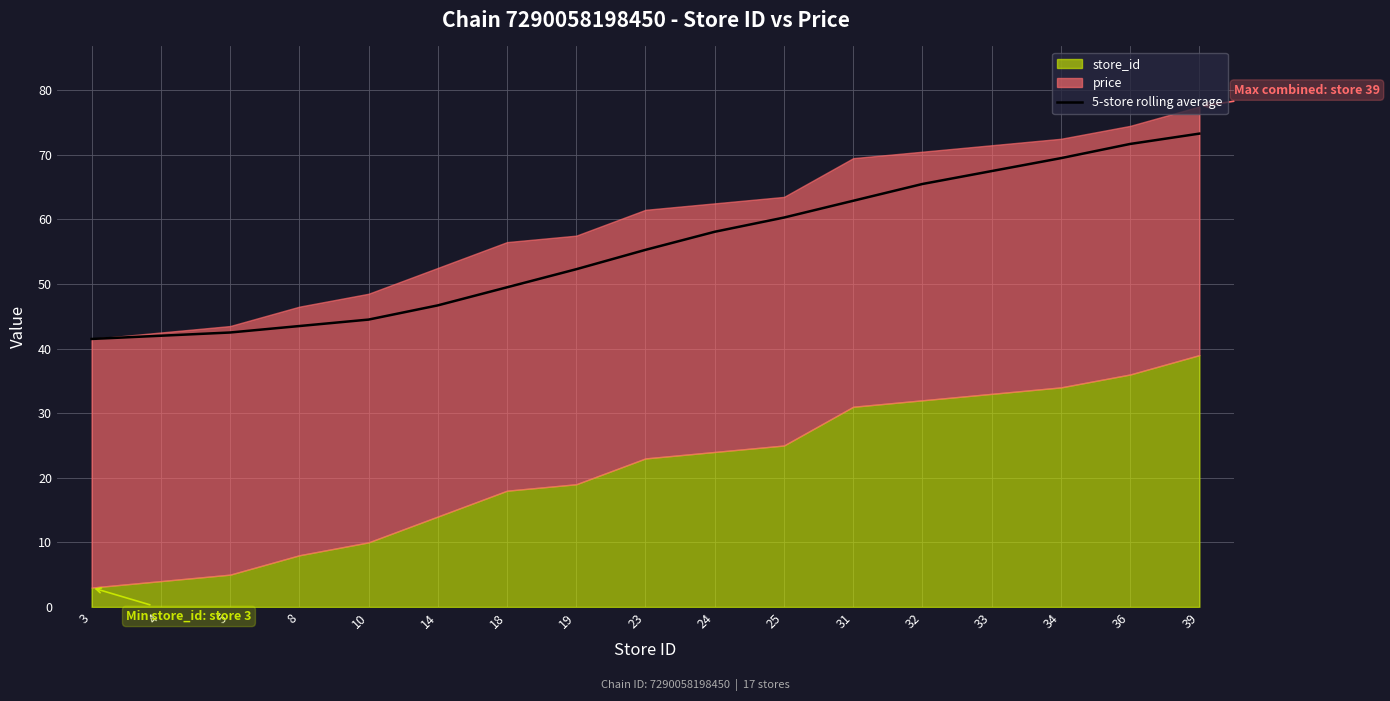

What is the change in value from 25 to 33?

+7.2